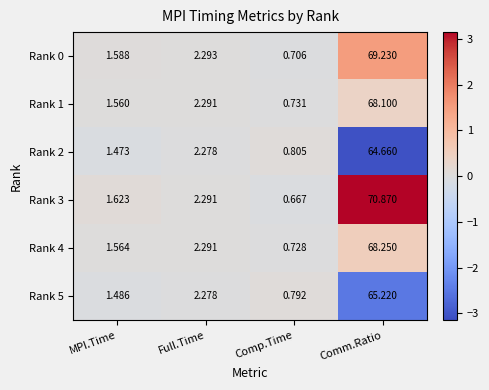

Which category has the highest value across all series?

Comm.Ratio